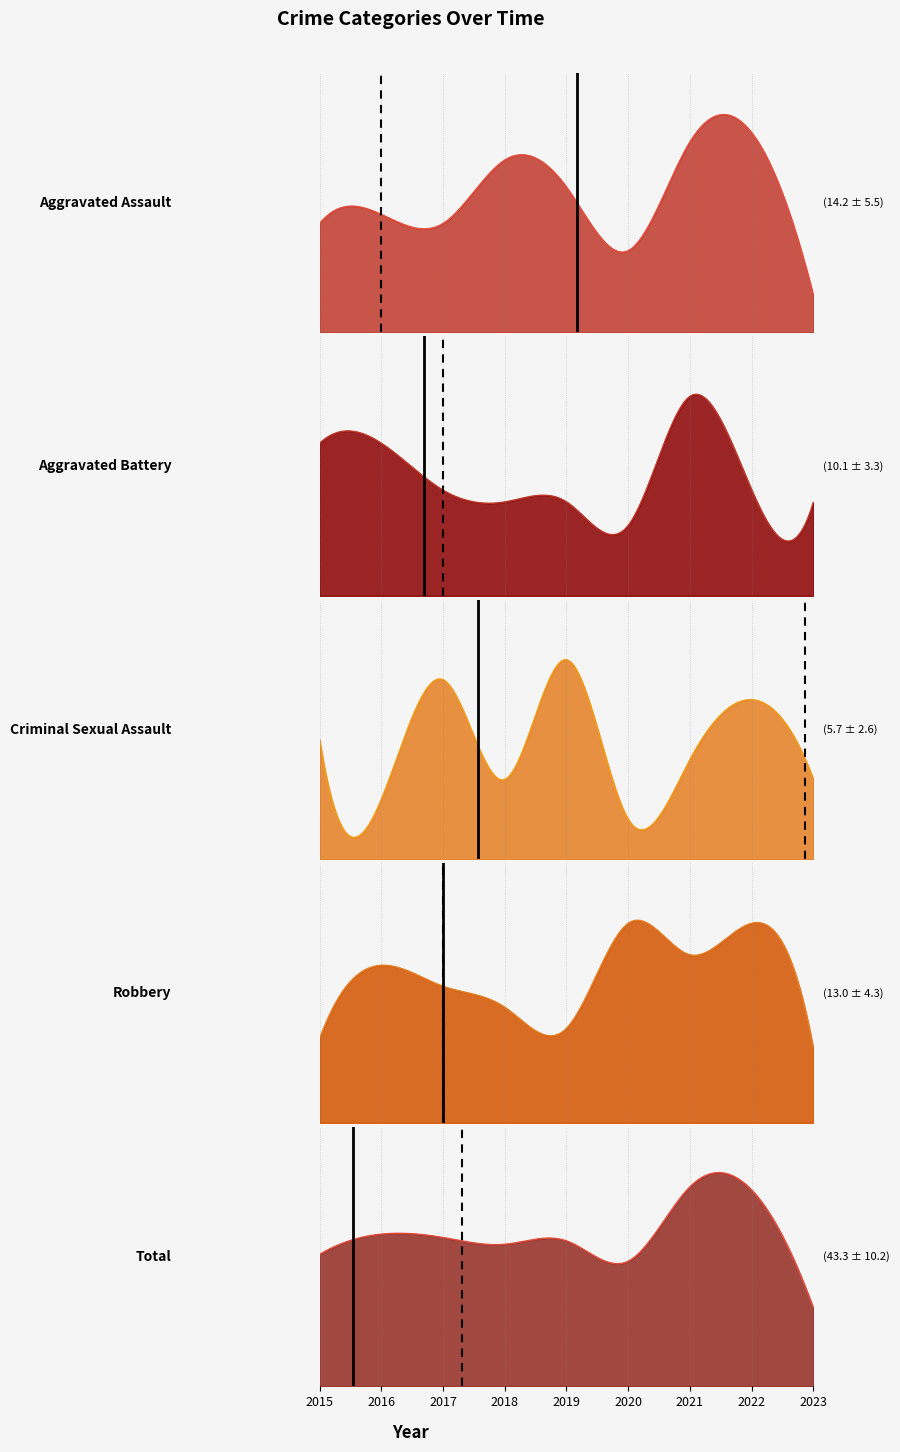

At which category does Criminal Sexual Assault reach its first local valley?

2016